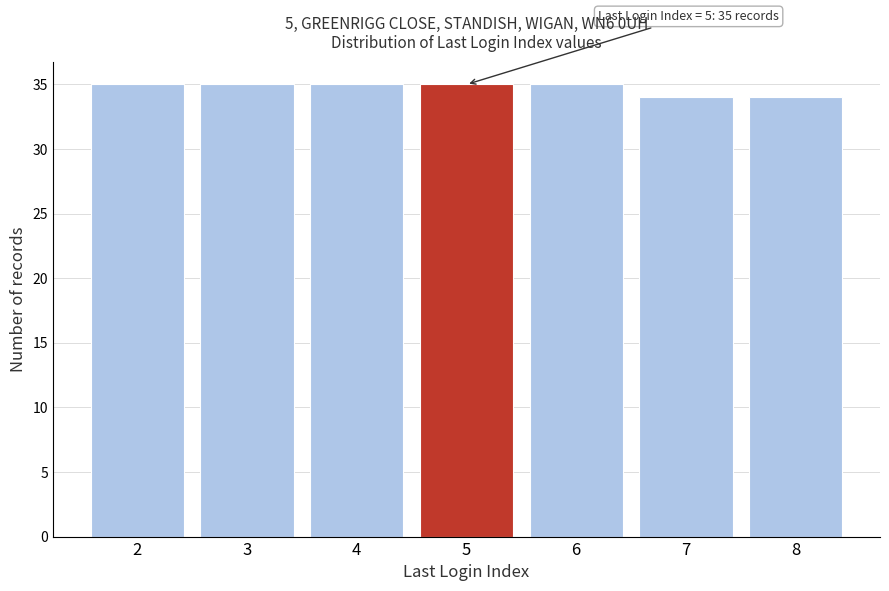

Reading right to left, list all the values displayed in this chart.

34	34	35	35	35	35	35